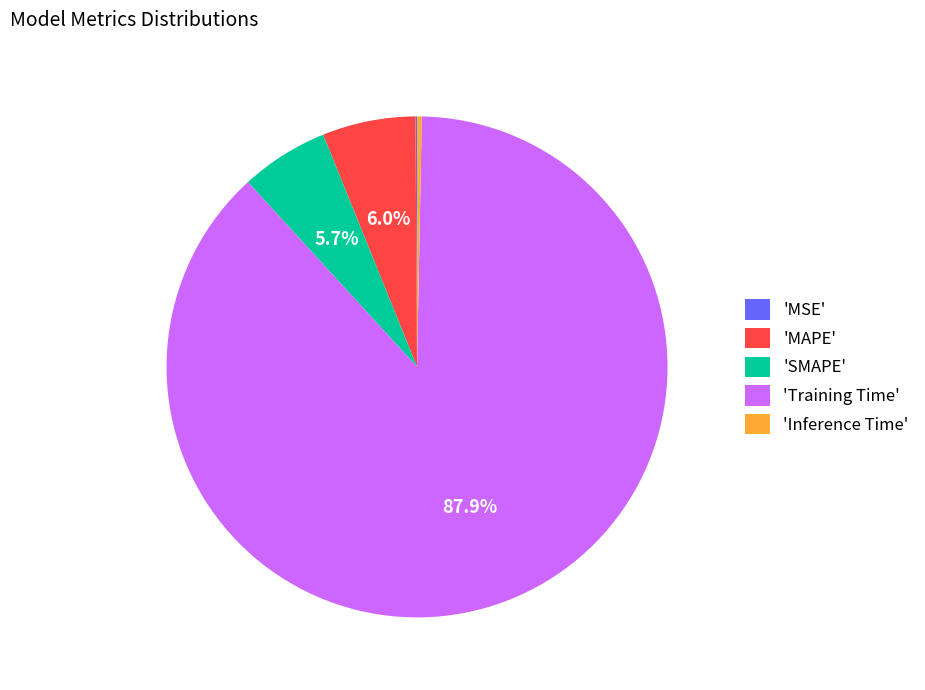

Is there any slice that represents more than half of the pie?

Yes